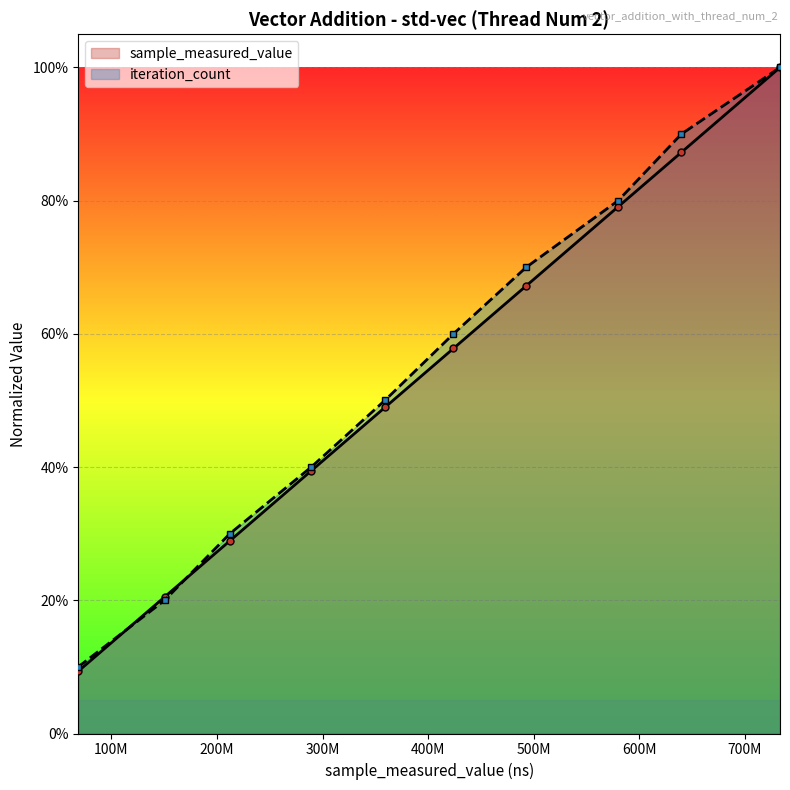

Rank the series by their maximum value, from lowest to highest.

sample_measured_value, iteration_count